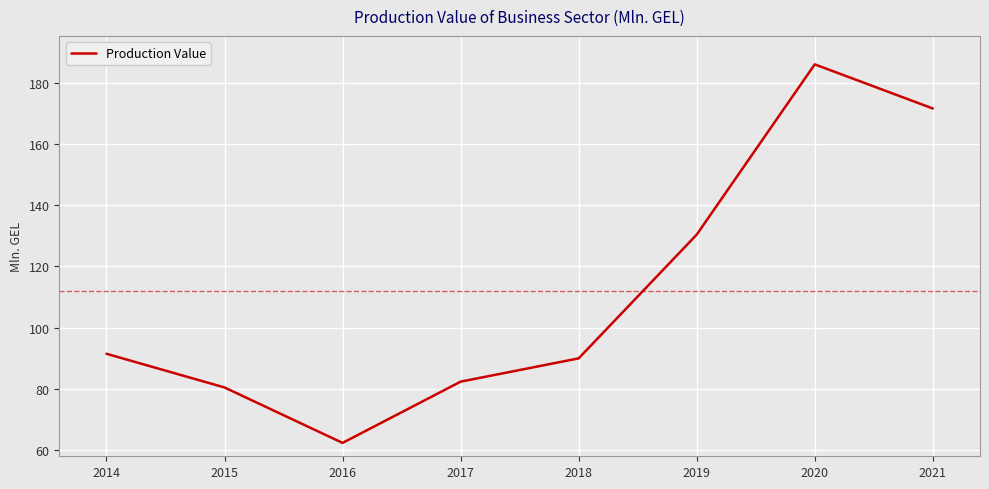

The value at 2014 is 31.4. True or false?

False